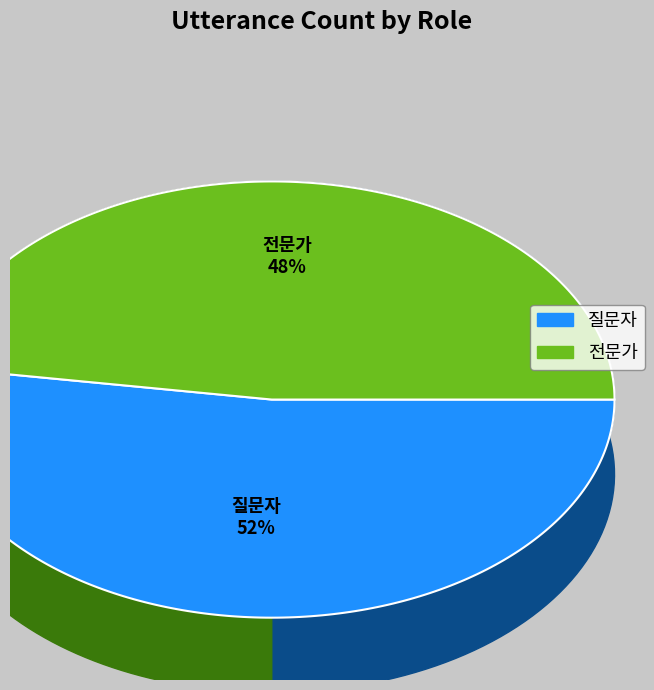

What is the smallest slice in the pie chart?

전문가